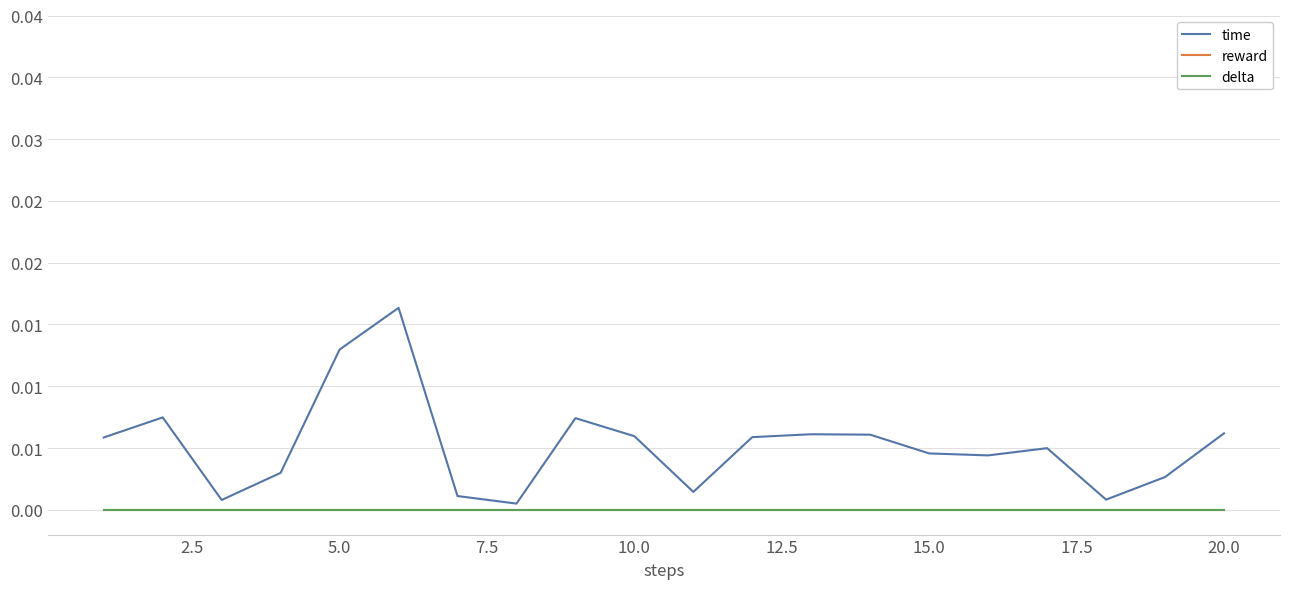

Does the chart have visible grid lines?

Yes